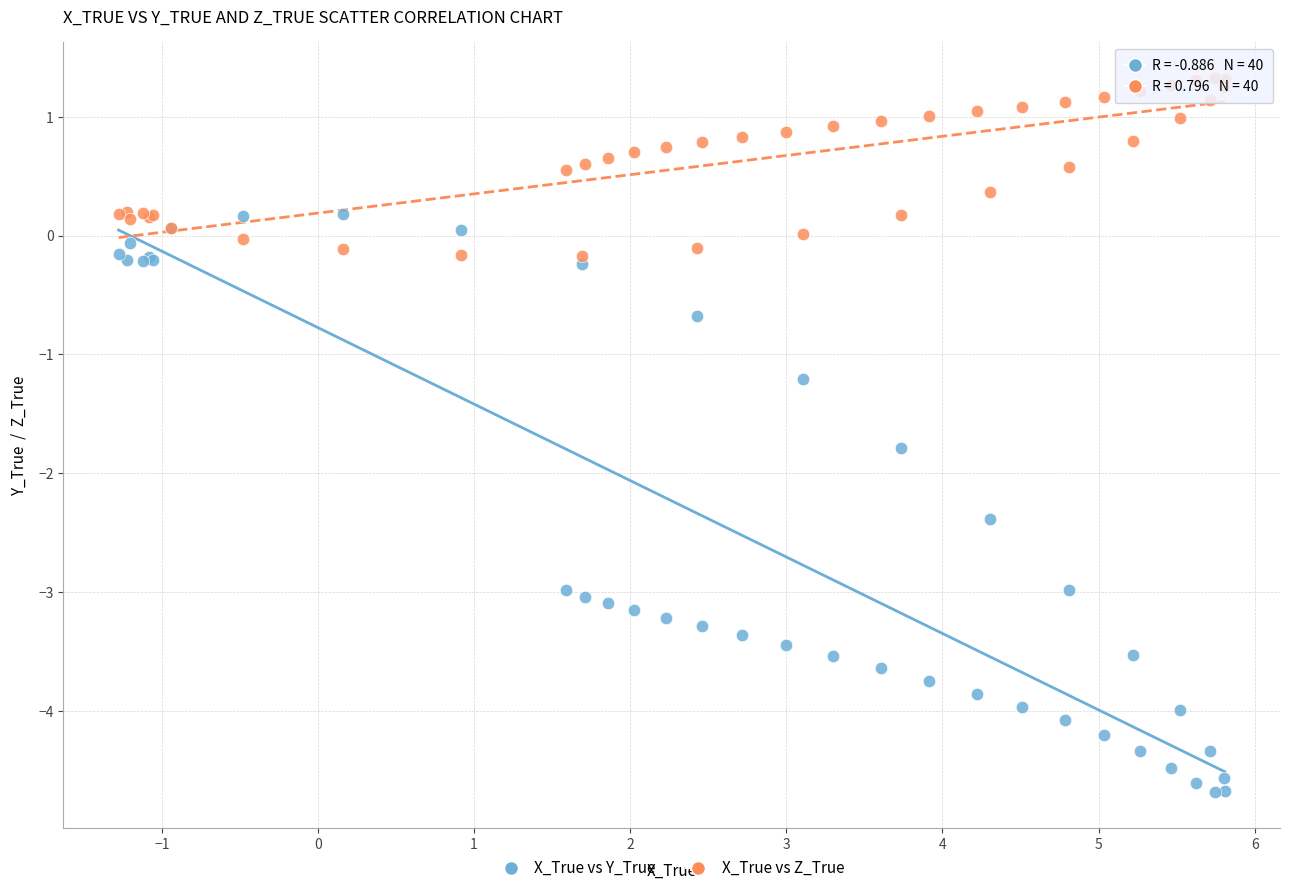

Which series has the widest spread of Y values?

X_True vs Y_True